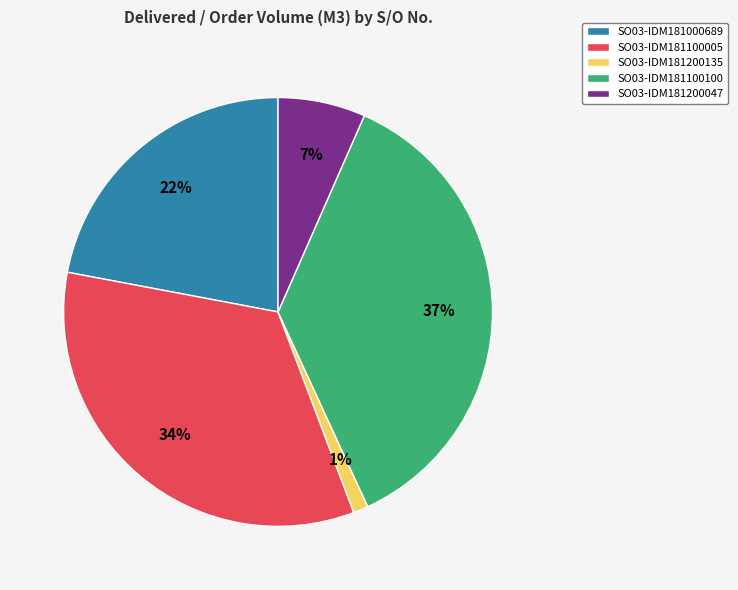

To the nearest percent, what percentage of the pie is SO03-IDM181200047?

7%